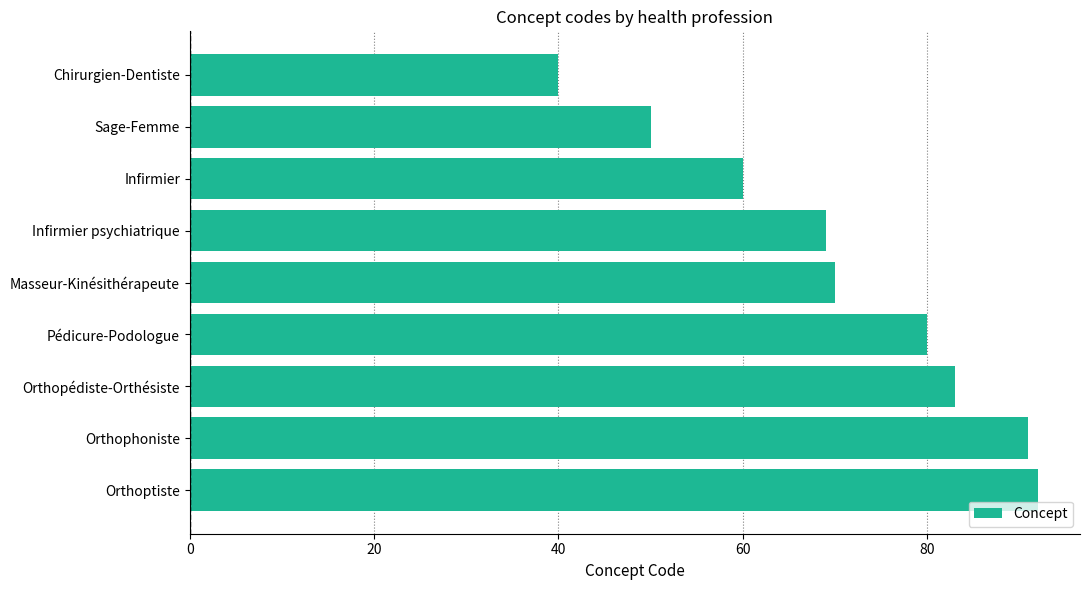

Reading top to bottom, list all the values displayed in this chart.

40	50	60	69	70	80	83	91	92